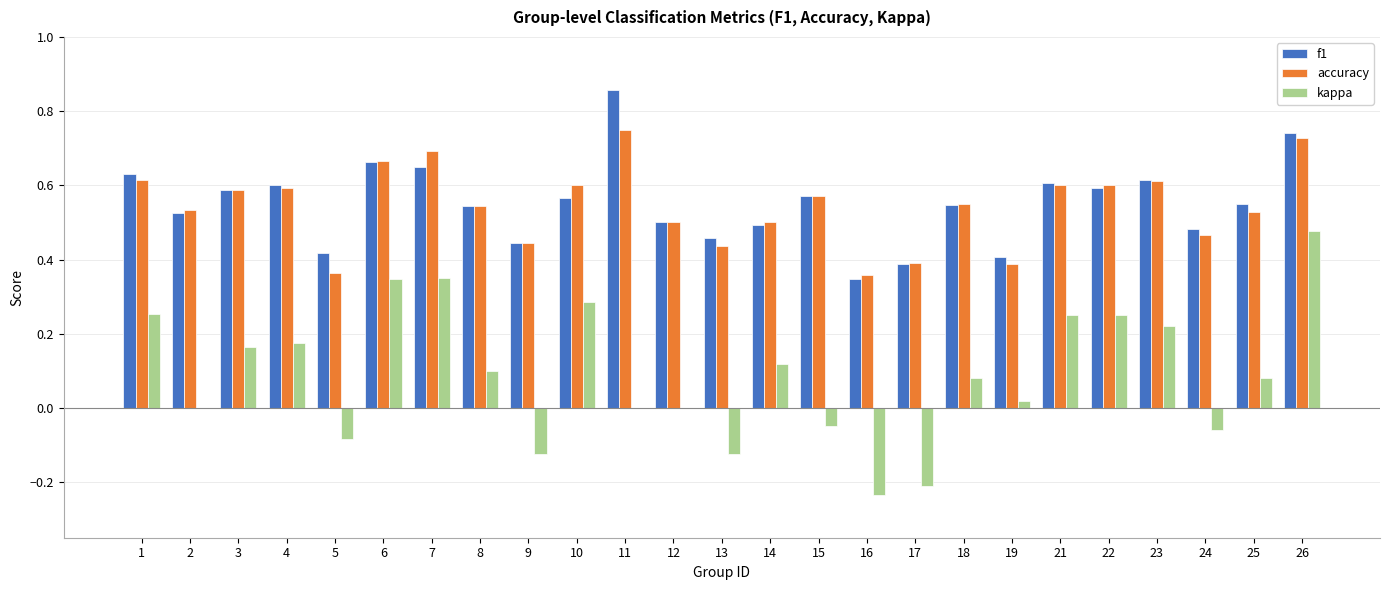

At which category is the sum across all series the highest?

26